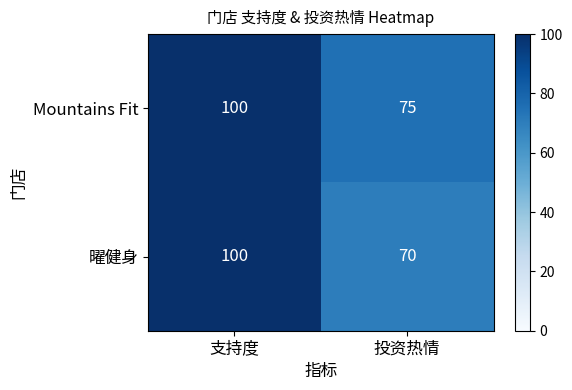

Which series has the widest spread of values?

曜健身